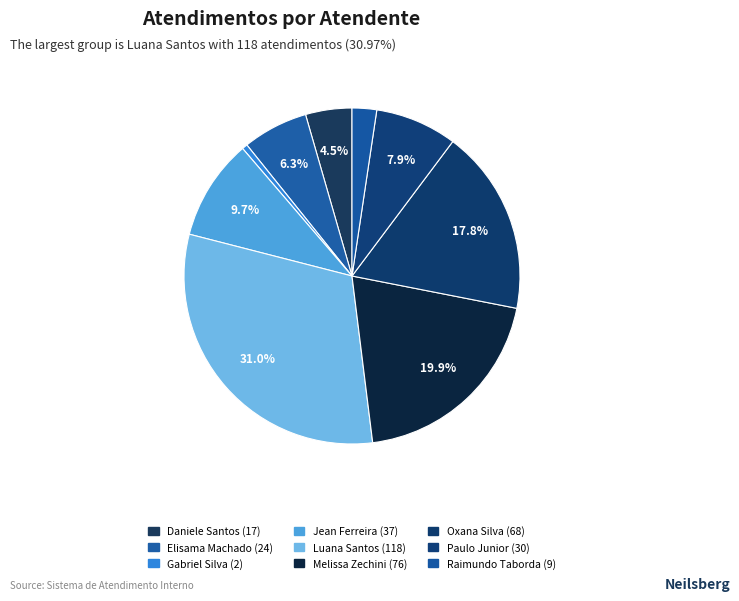

Rank the categories by value from lowest to highest.

Gabriel Viana dos Santos Silva, Raimundo Francisco Taborda, Daniele Aparecida dos Santos, Elisama Walter Machado, Paulo Roberto da Silva Junior, Jean Lucas Ferreira, Oxana Andreli da Silva, Melissa Maria Caleffi Zechini, Luana Cristine Sa dos Santos